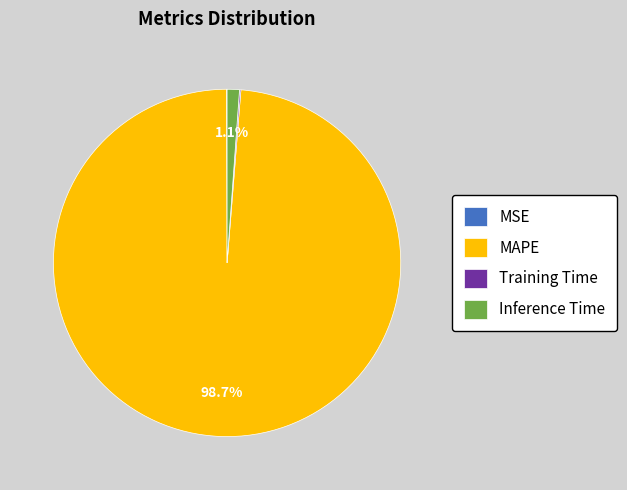

Is there a majority slice in this chart?

Yes